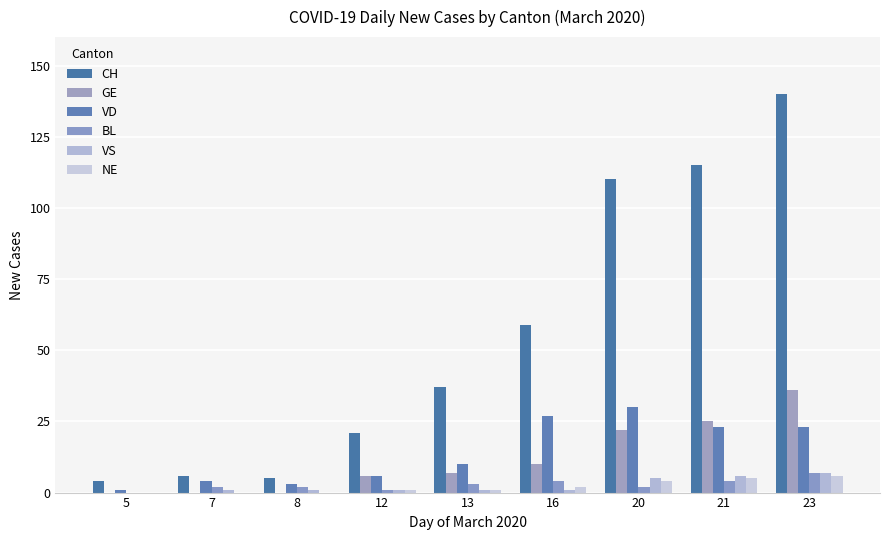

What are all the series names shown in the legend?

CH, GE, VD, BL, VS, NE